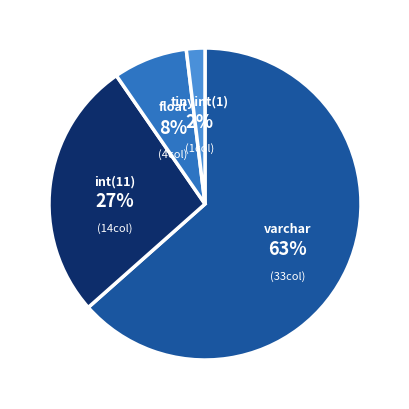

Between int(11) and varchar, which is larger?

varchar